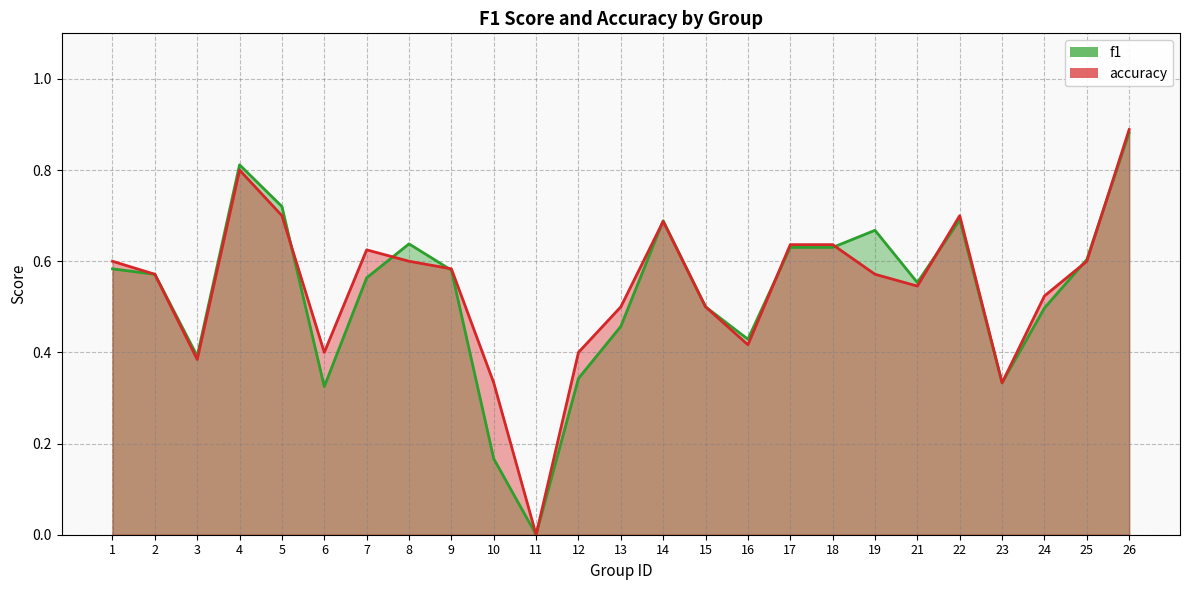

Is it true that f1 equals 0.9 at 26?

True